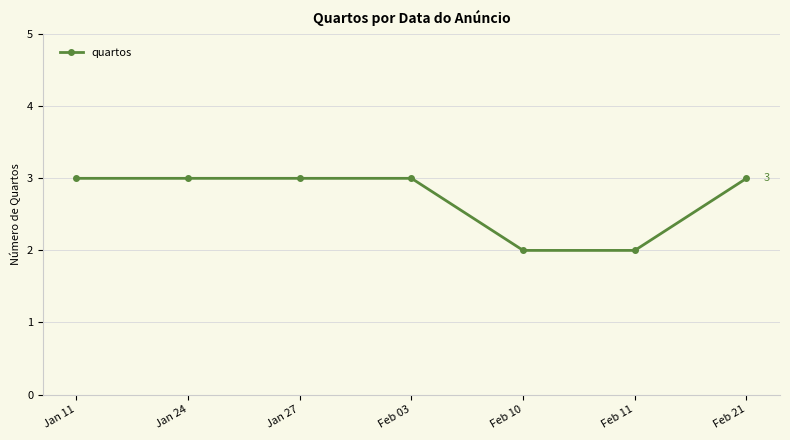

What is the sum of the values at Feb 21 and Jan 27?

6